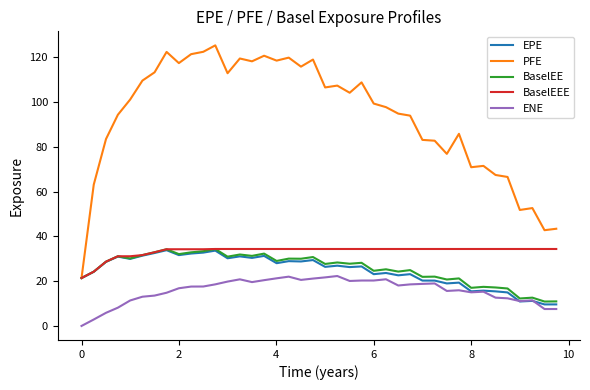

Which series has the largest total across all categories?

PFE